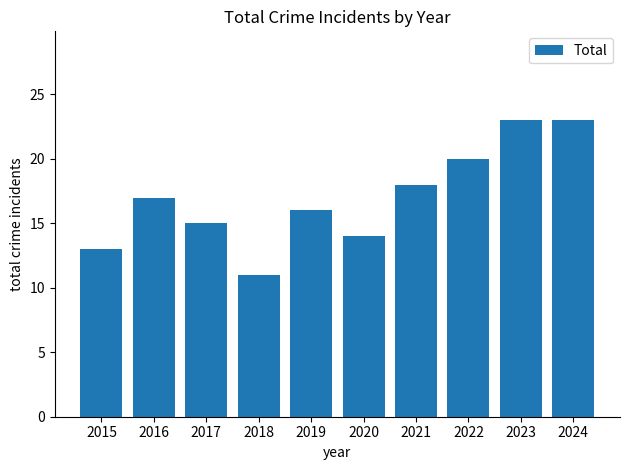

What is the value of the 10th bar from the left?

23